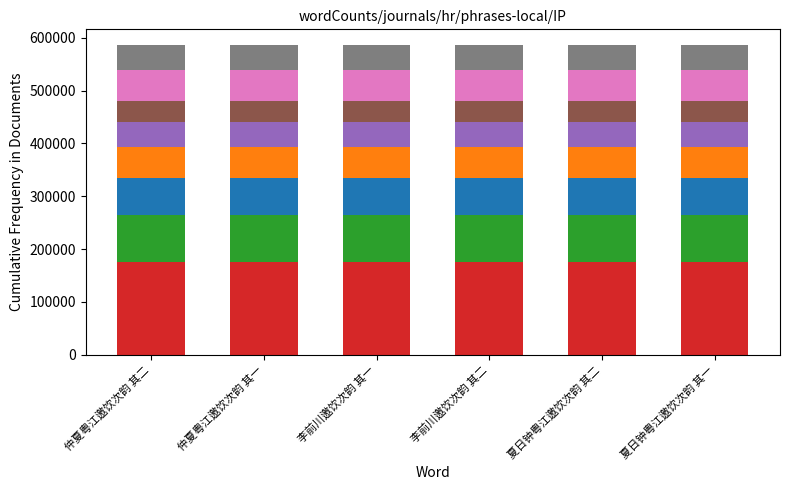

What is the total value across all series at 李前川邀饮次韵 其一?

586058.0